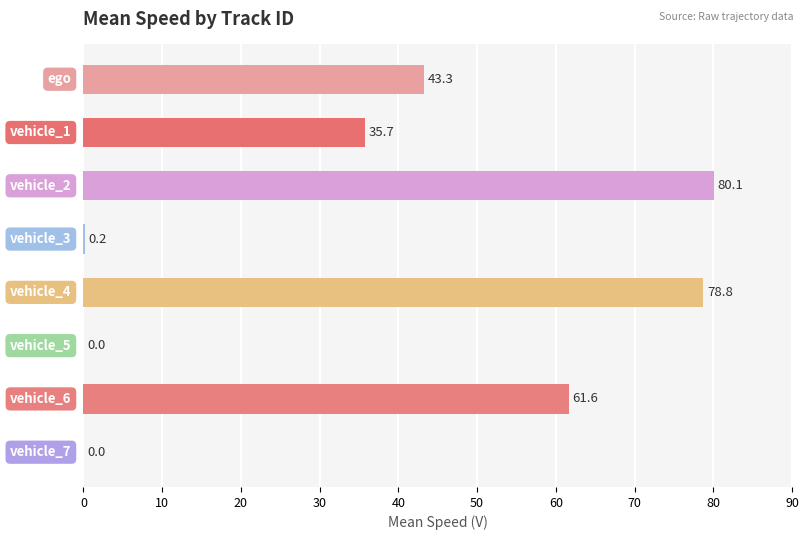

How many distinct data groups are displayed?

1